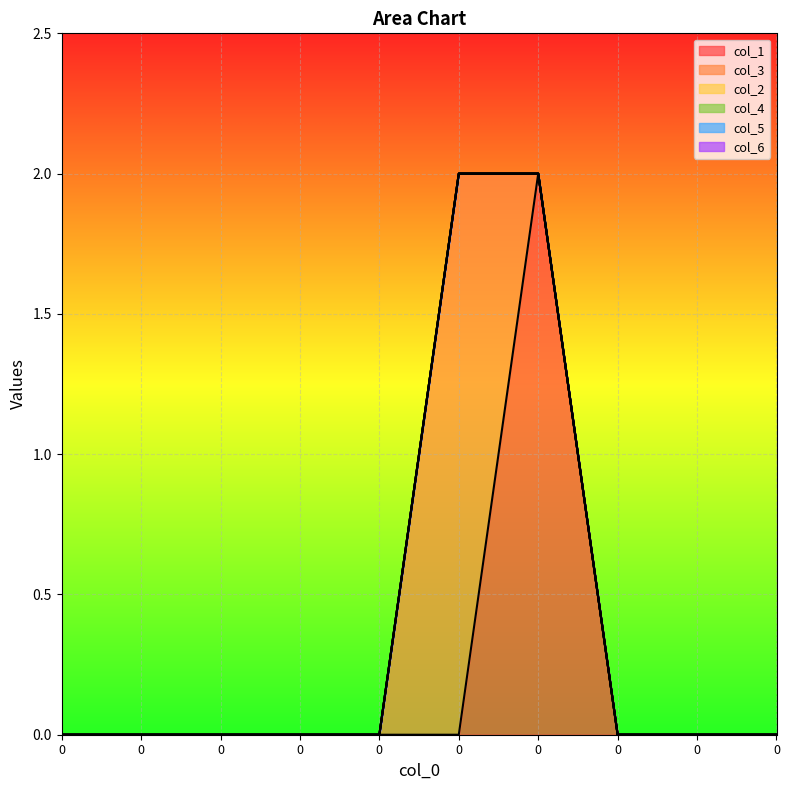

Rank the categories by col_1 value from highest to lowest.

0, 0, 0, 0, 0, 0, 0, 0, 0, 0